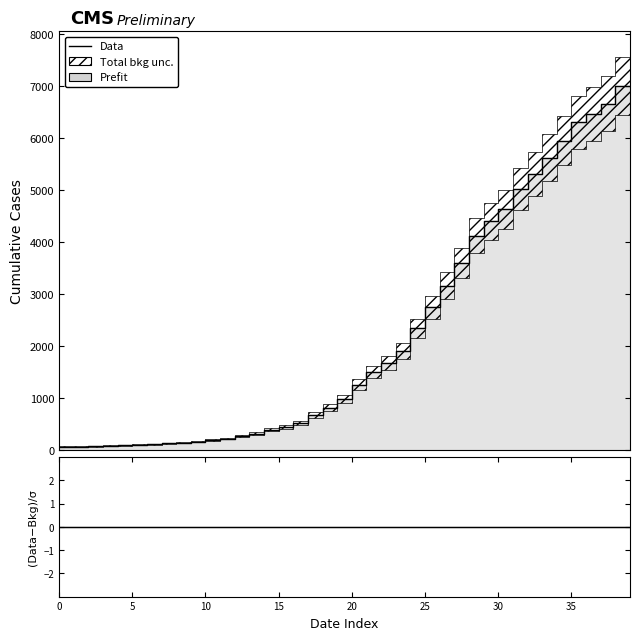

Reading left to right, what are all the values shown in this chart?

Data: 64	68	69	76	87	95	108	119	138	146	167	197	226	269	320	398	452	523	677	816	993	1261	1504	1686	1909	2345	2754	3168	3593	4130	4404	4630	5030	5319	5624	5954	6303	6468	6666	7004
(Data-Bkg)/σ: 0	0	0	0	0	0	0	0	0	0	0	0	0	0	0	0	0	0	0	0	0	0	0	0	0	0	0	0	0	0	0	0	0	0	0	0	0	0	0	0